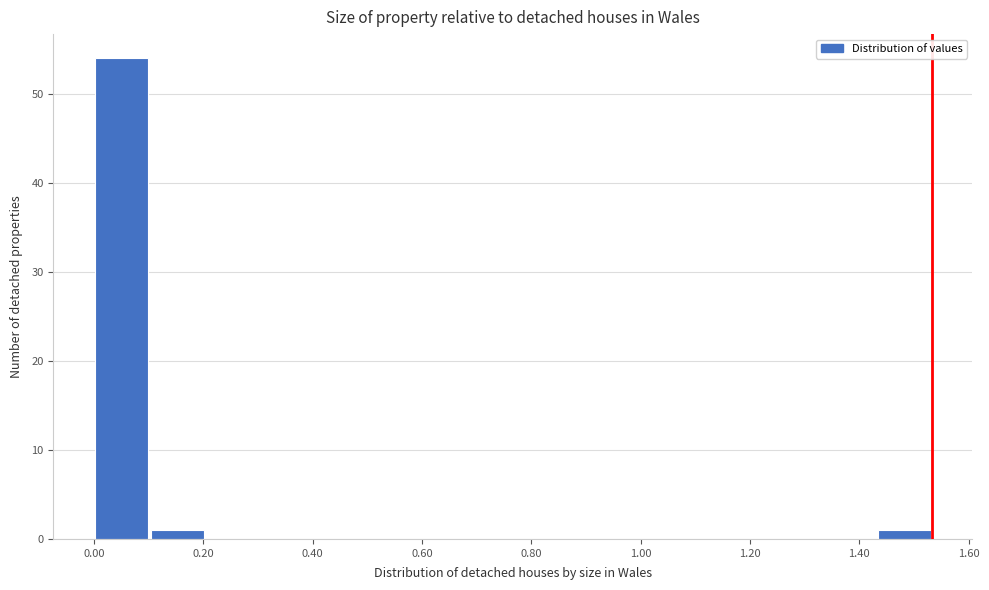

How tall is the bar that spans 1.44 to 1.54 on the x-axis? Neither the bar edges nor the heights are printed on the chart, so give them approximately, as read against the axes.

1